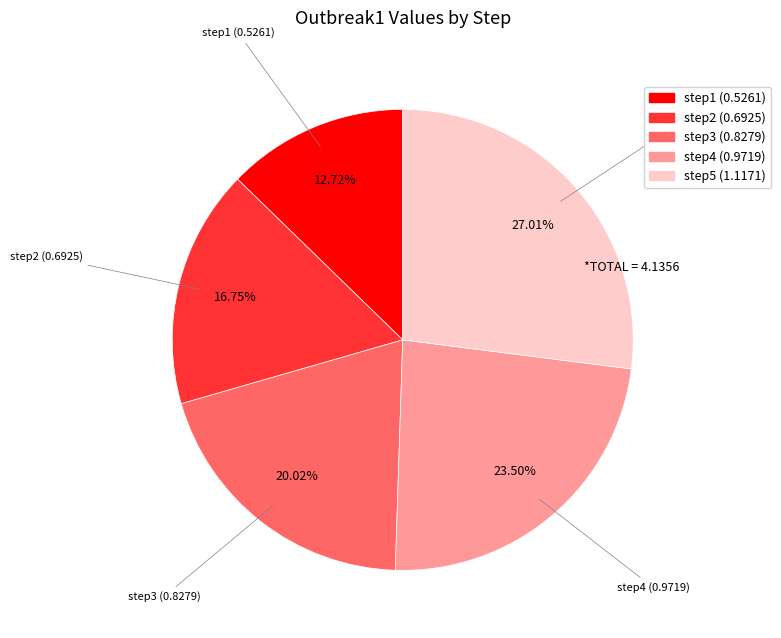

Combined, do step1 and step4 account for over 50%?

No